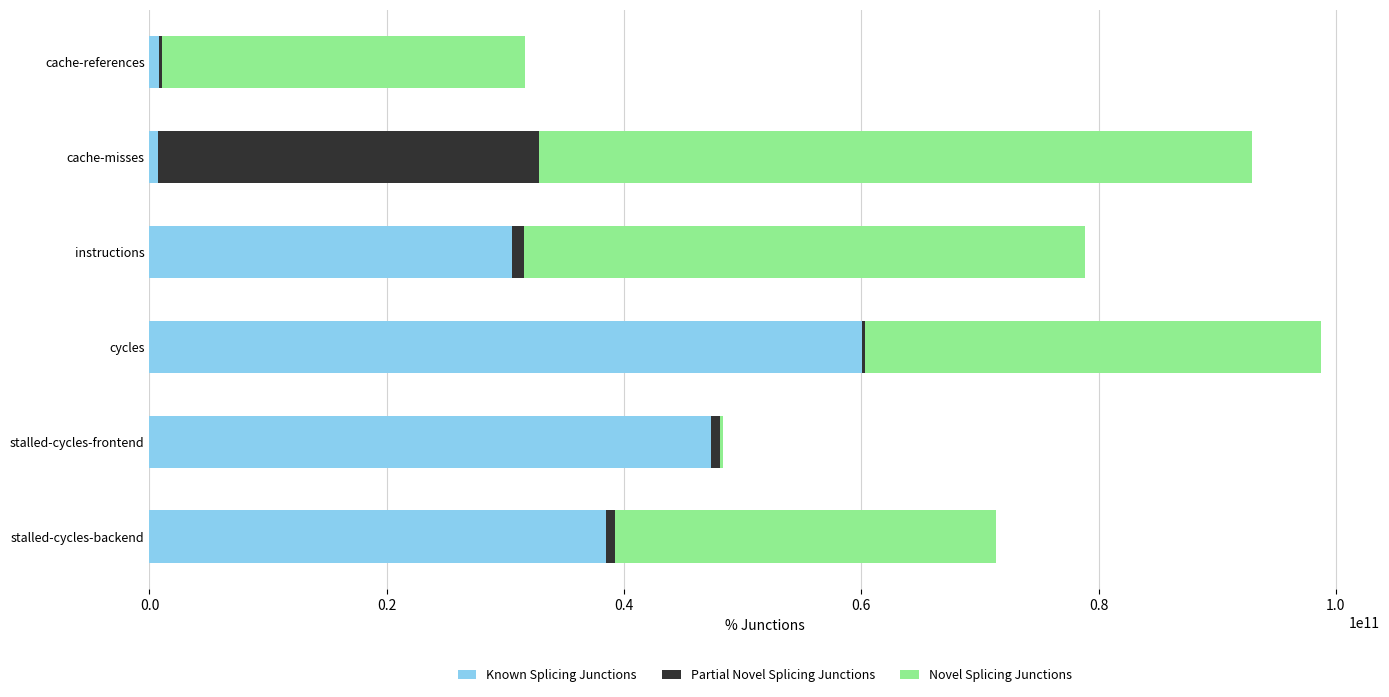

What is the maximum value for Known Splicing Junctions?

60035607690